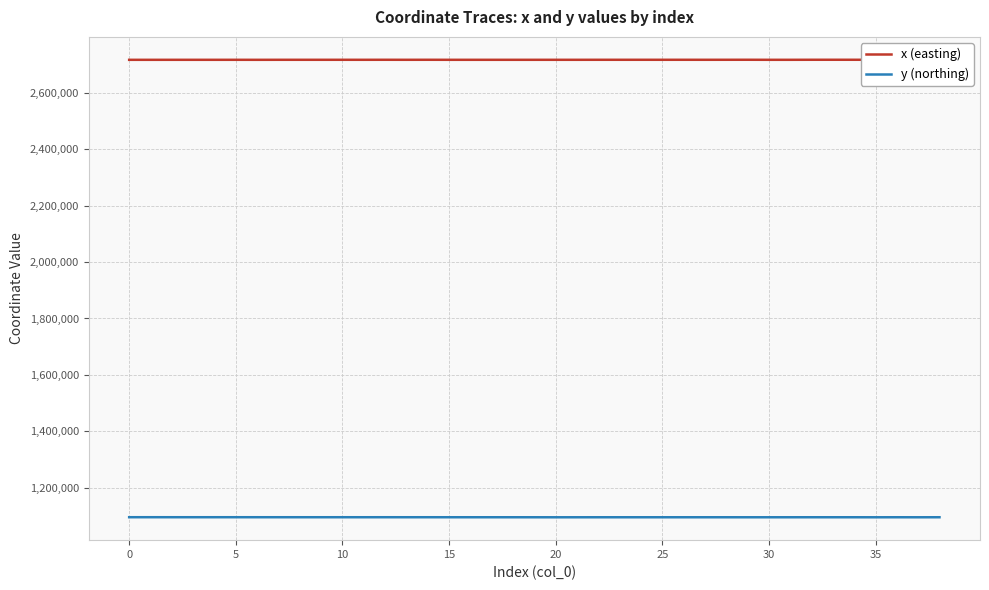

True or false: y (northing) and x (easting) intersect in this chart.

False